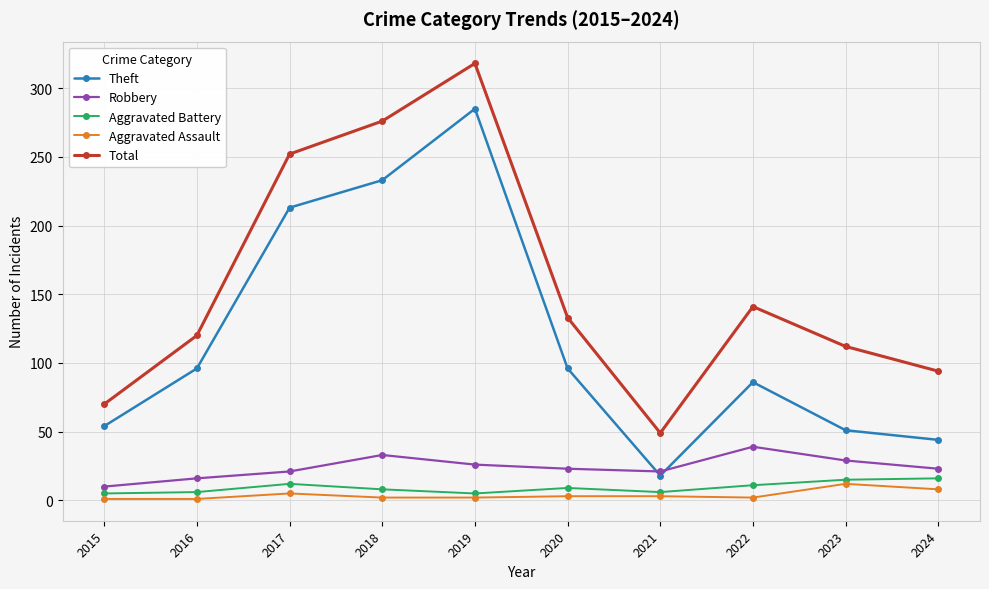

Rank the series by their maximum value, from highest to lowest.

Total, Theft, Robbery, Aggravated Battery, Aggravated Assault